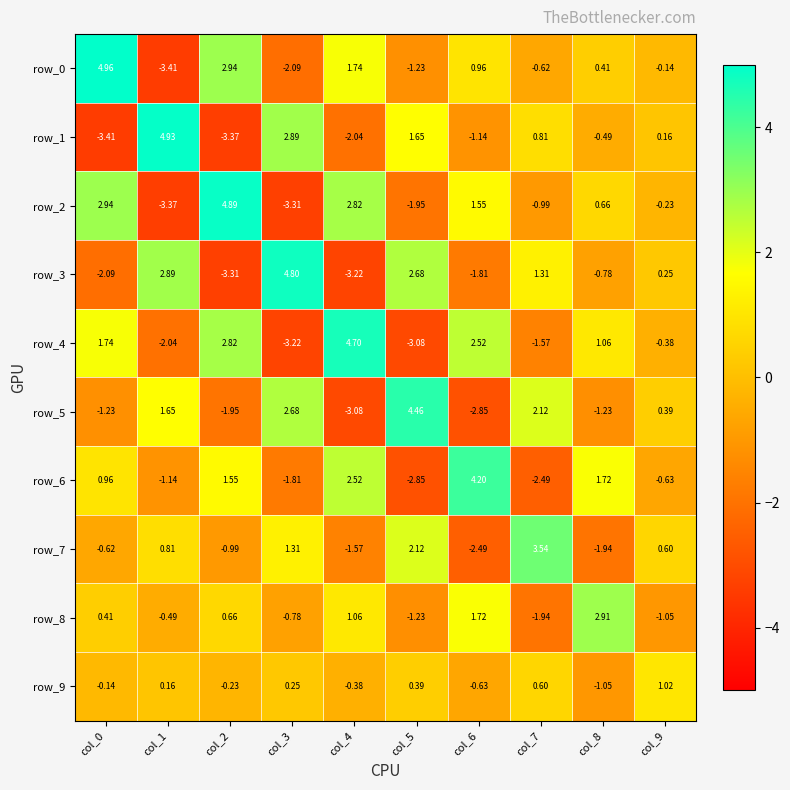

At how many categories does at least one series exceed 1?

10